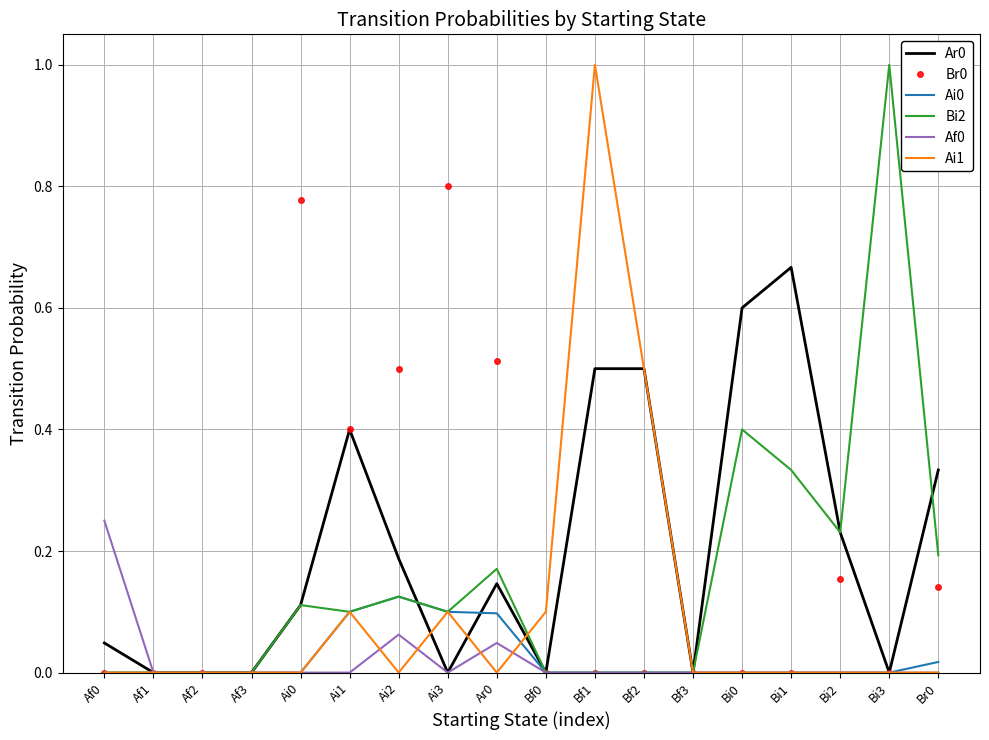

The value of Bi2 at Af3 is -0.6. True or false?

False